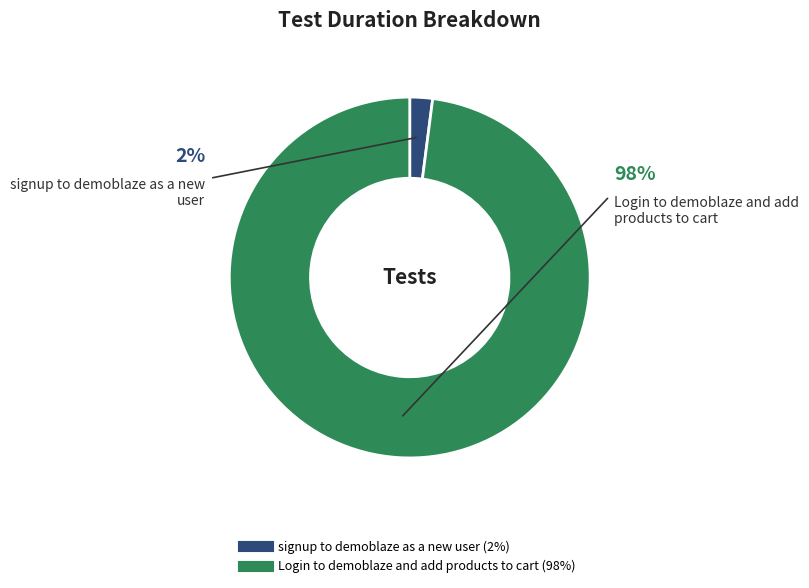

Which category has the smallest portion of the pie?

signup to demoblaze as a new user